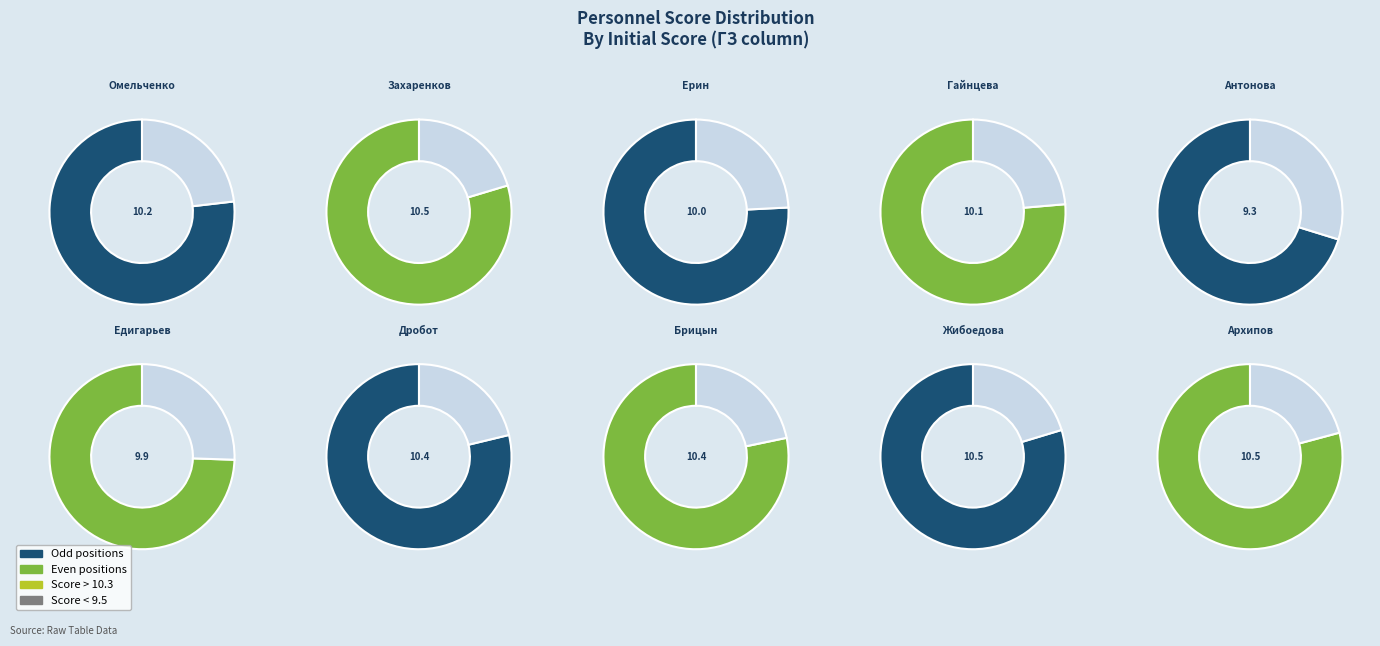

Approximately how many times larger is the value at Жибоедова Анастасия compared to Брицын Евгений?

1.0